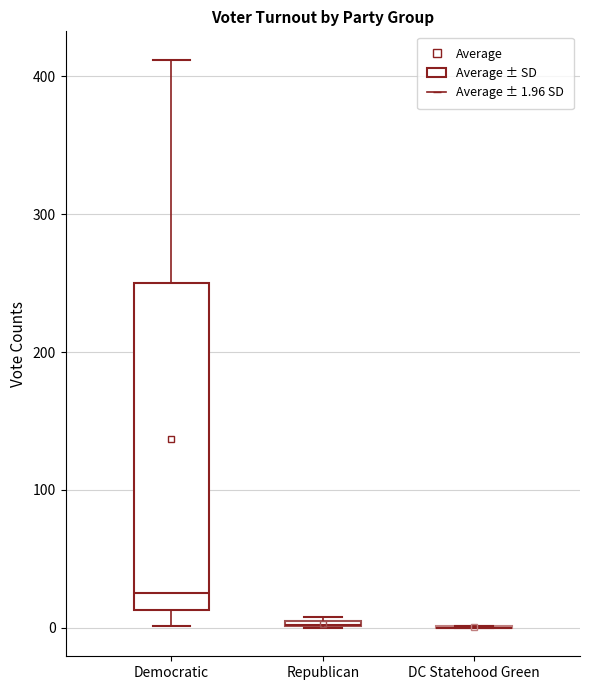

Comparing the boxes themselves (not the whiskers), which one is the tallest?

Democratic